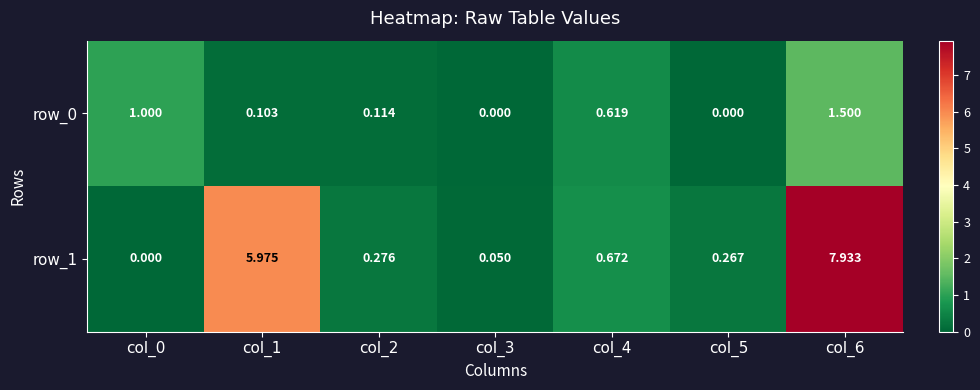

Is the value of row_0 at col_2 greater than the value of row_1 at col_5?

No